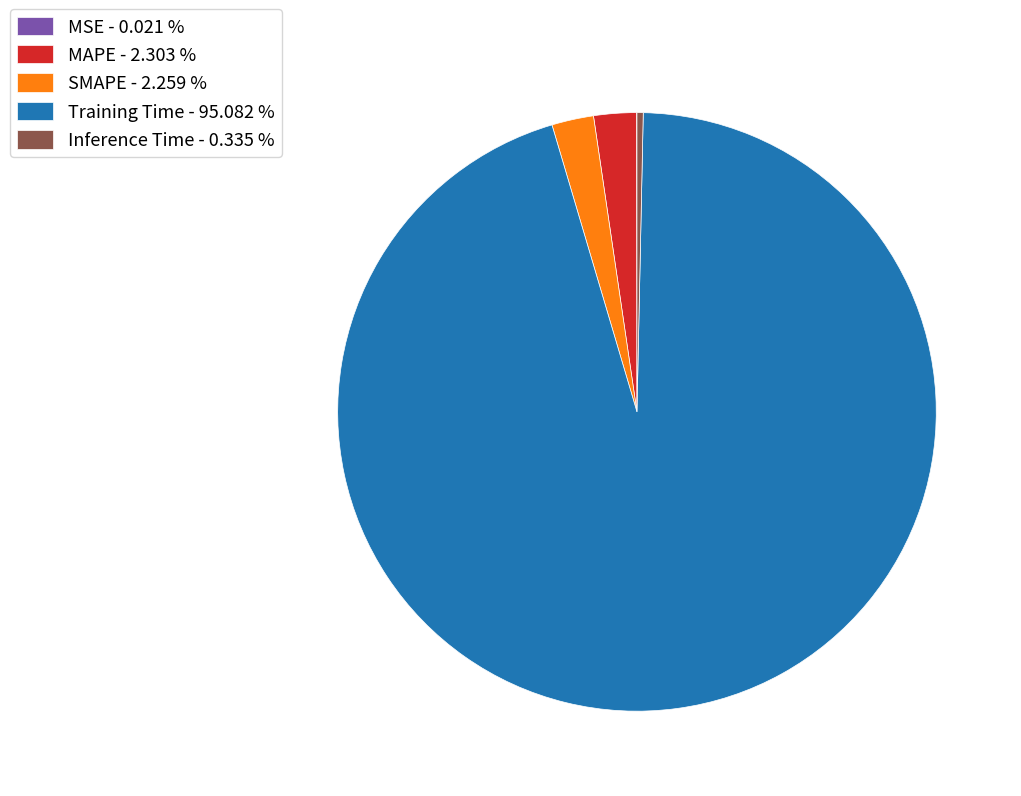

Which has a higher value, Inference Time - 0.335 % or MAPE - 2.303 %?

MAPE - 2.303 %